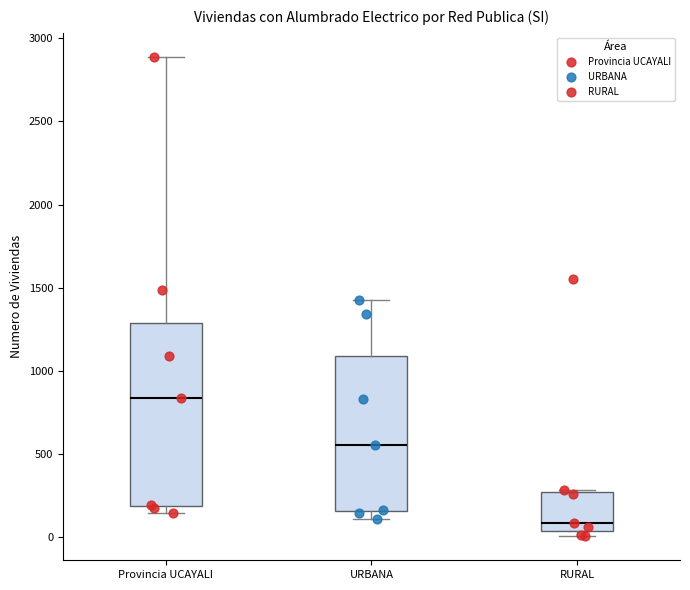

Reading left to right, transcribe this box plot: for each box, give where its median line is, the range the box spans, and where its two whiskers end, as read against the y-axis. The values are not printed on the chart, so give them approximately, as read against the axis.

Provincia UCAYALI: median 850, box 200 to 1300, whiskers 150 to 2900
URBANA: median 550, box 150 to 1100, whiskers 100 to 1450
RURAL: median 100, box 50 to 250, whiskers 0 to 300